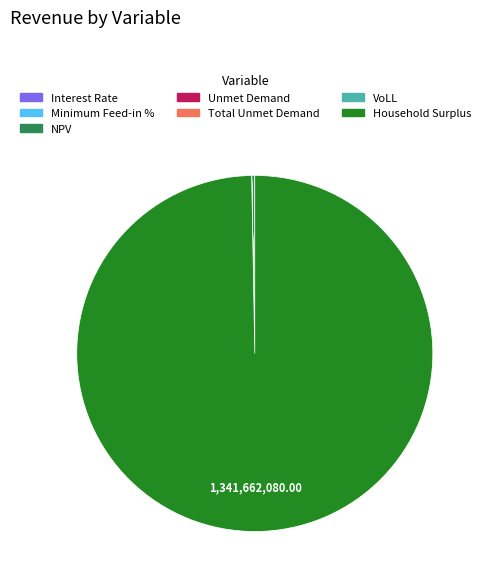

Is there any slice that represents more than half of the pie?

Yes